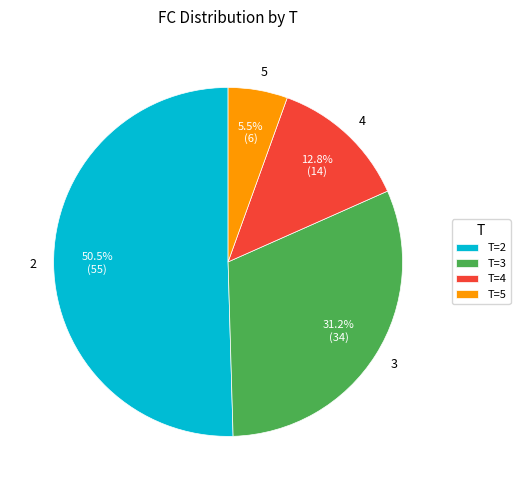

Does any single category account for the majority?

Yes